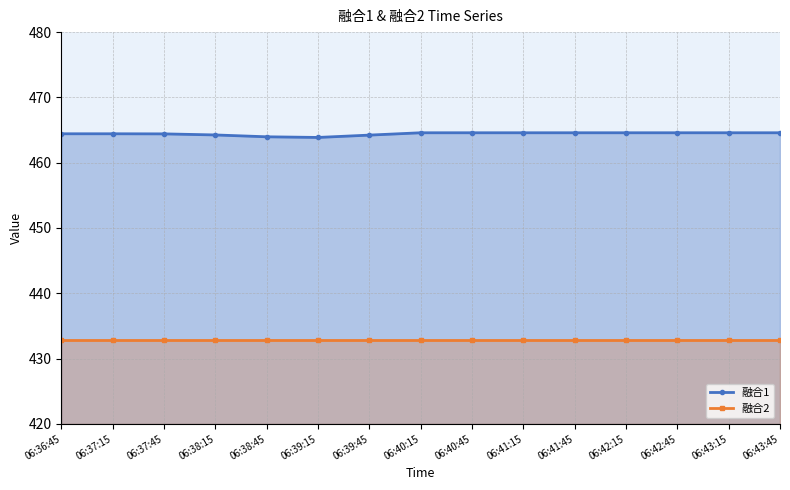

List the labels in order of 融合2 value, largest first.

06:36:45, 06:37:15, 06:37:45, 06:38:15, 06:38:45, 06:39:15, 06:39:45, 06:40:15, 06:40:45, 06:41:15, 06:41:45, 06:42:15, 06:42:45, 06:43:15, 06:43:45